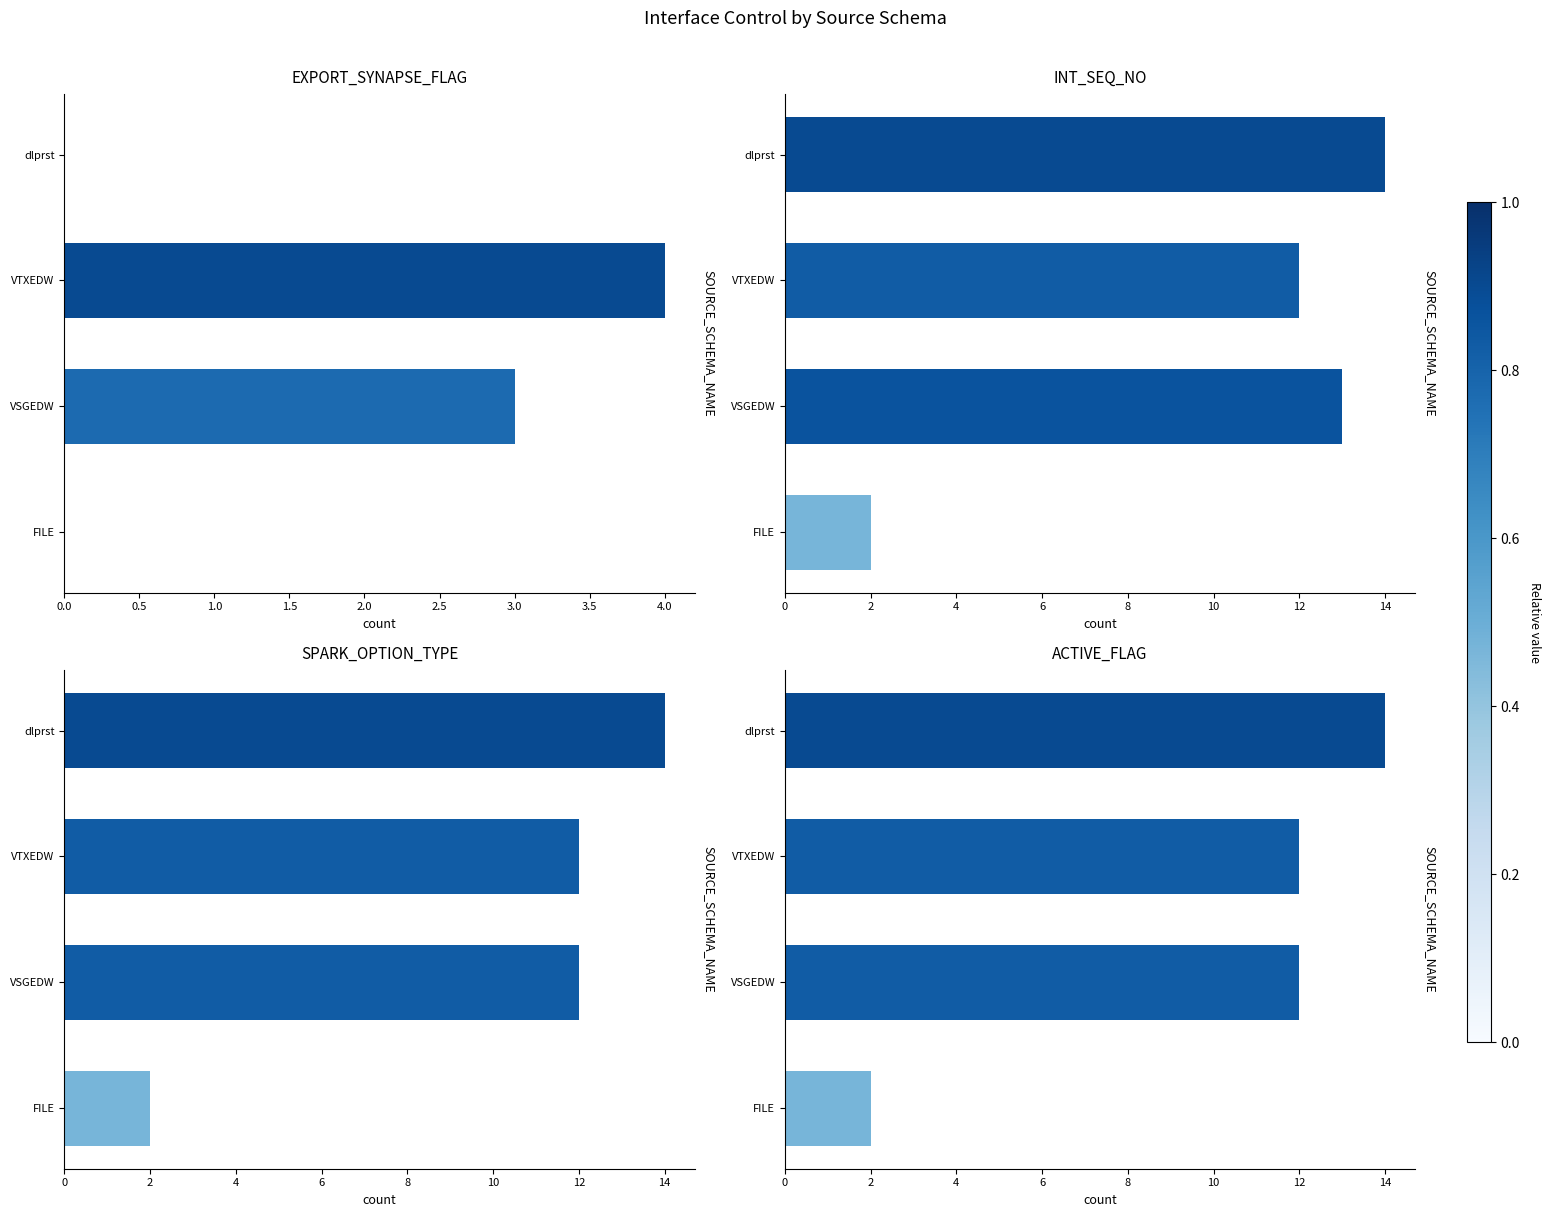

Does the chart contain any negative values?

No